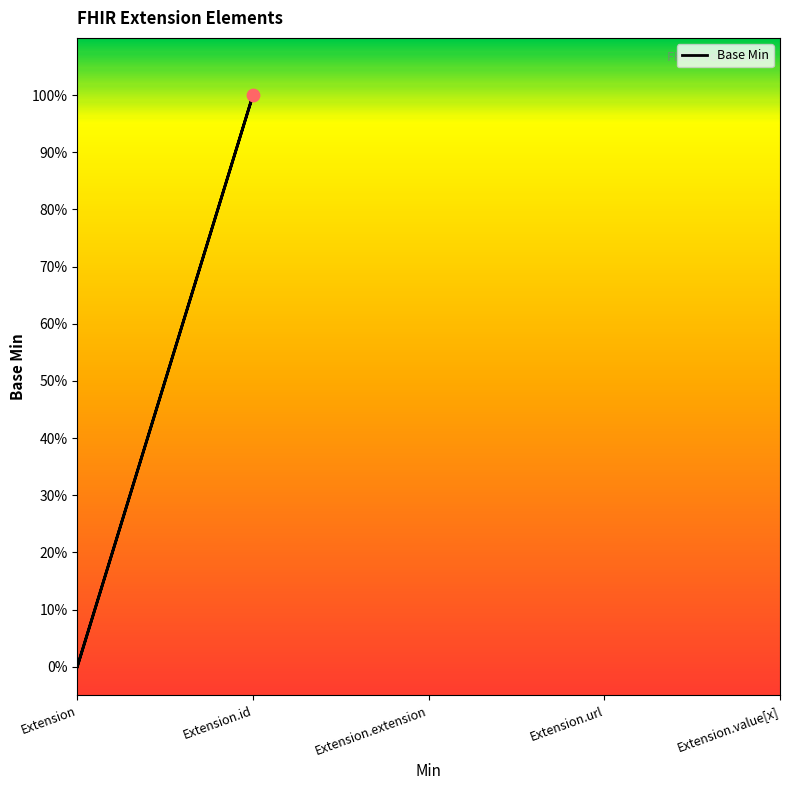

Between Extension.id and Extension, which is larger?

Extension.id